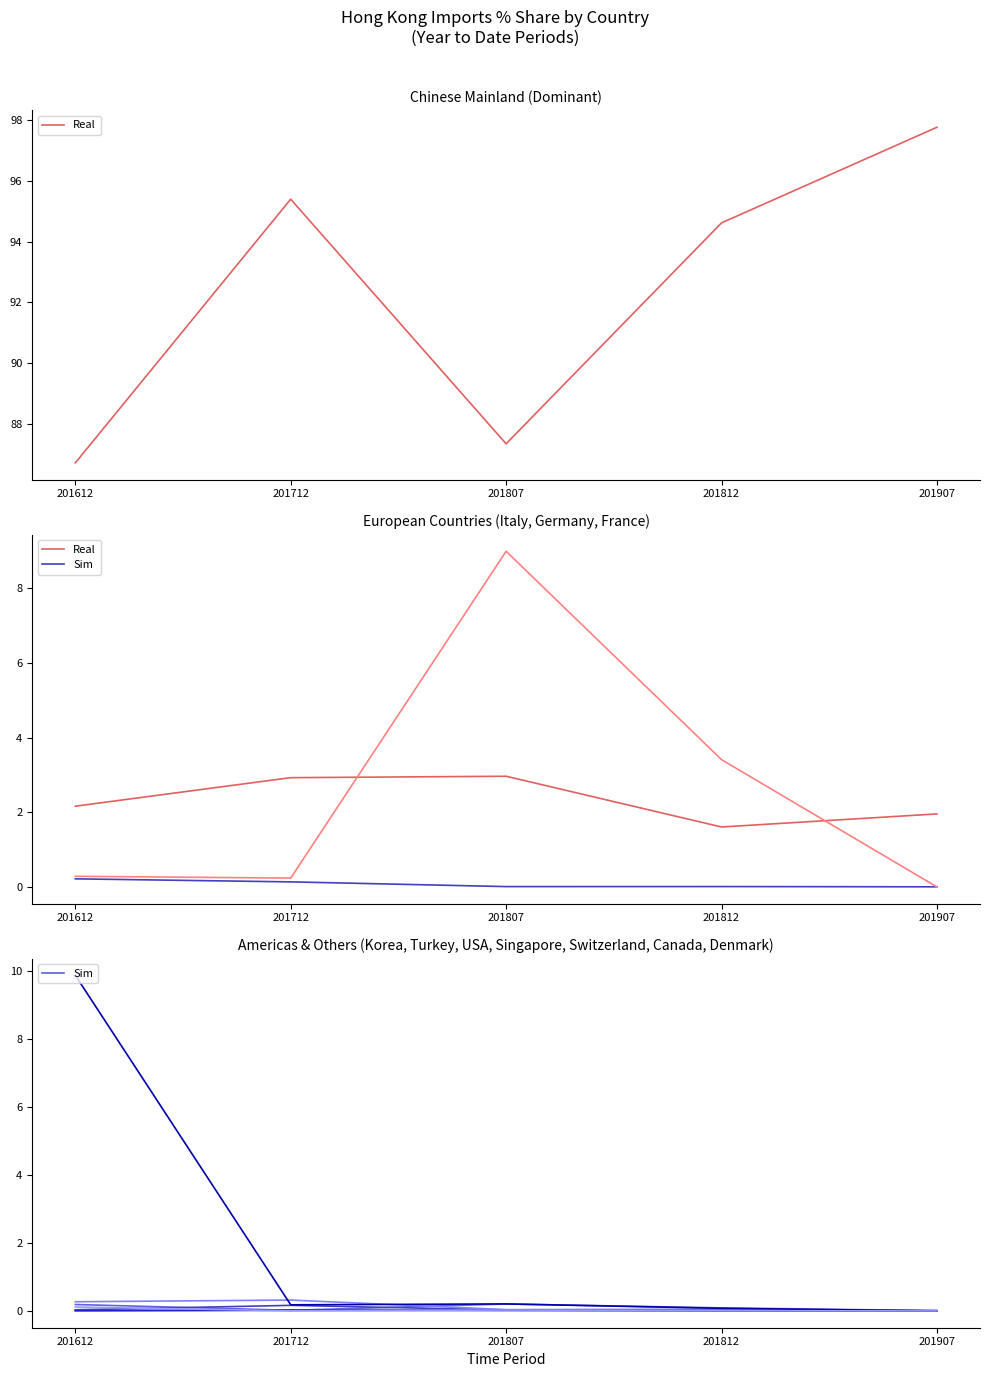

Does the chart display data point markers on the line(s)?

No